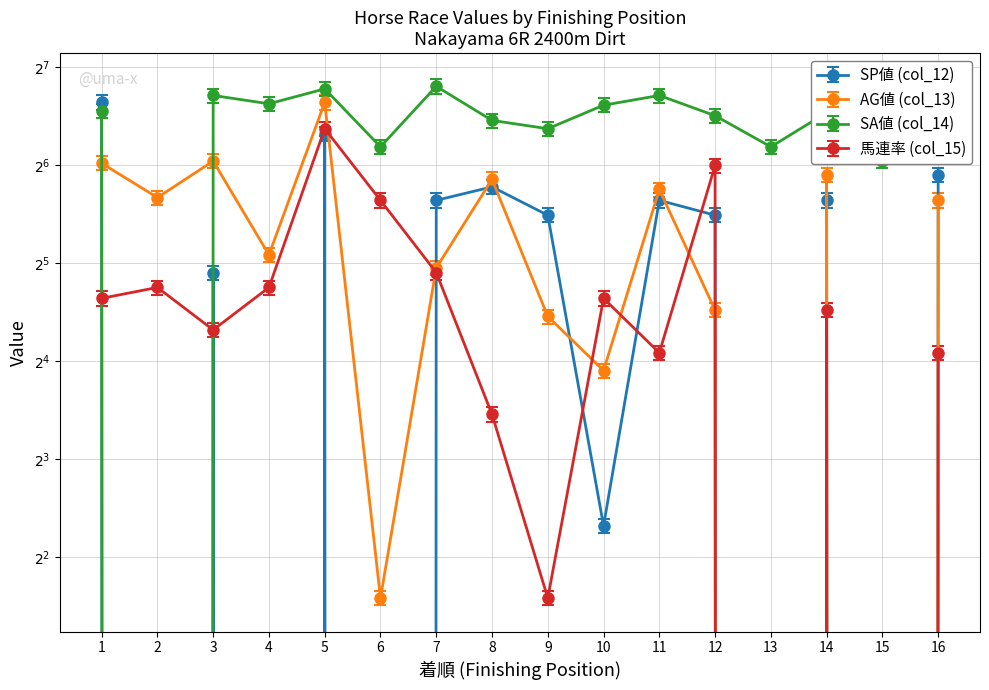

What is the total value across all series at 3?

221